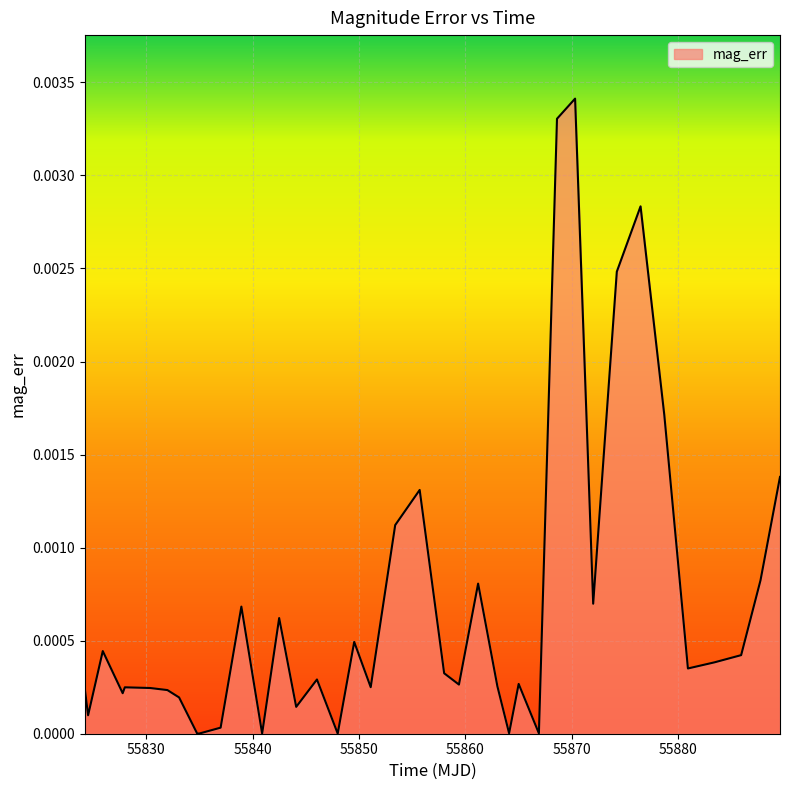

Where is the first local maximum?

55825.93